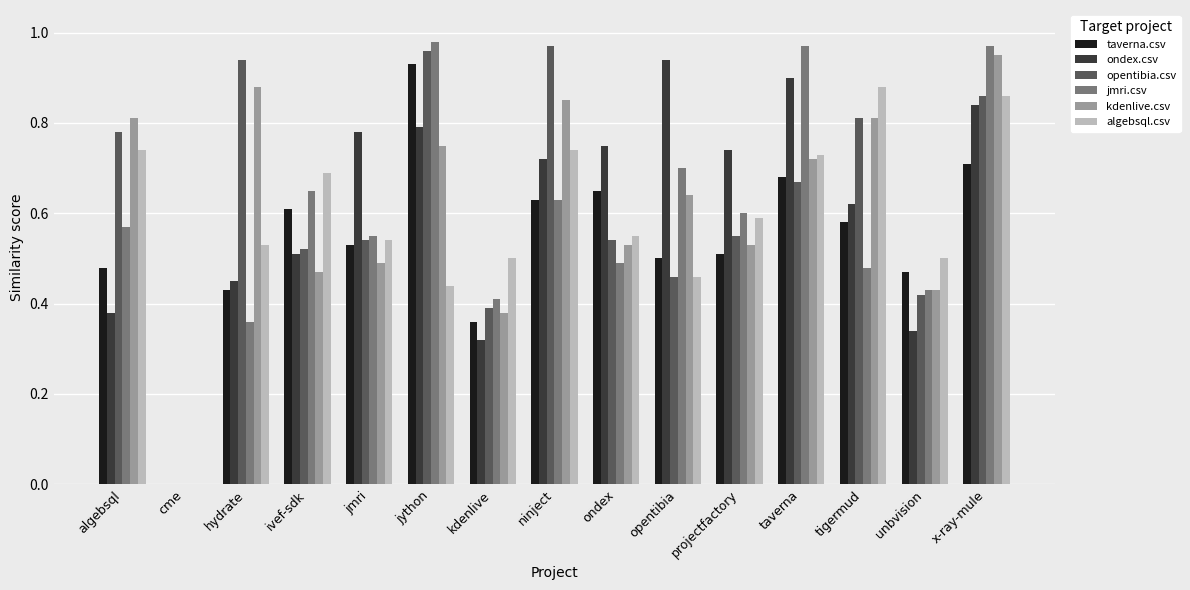

At which label does ondex.csv reach its peak?

opentibia